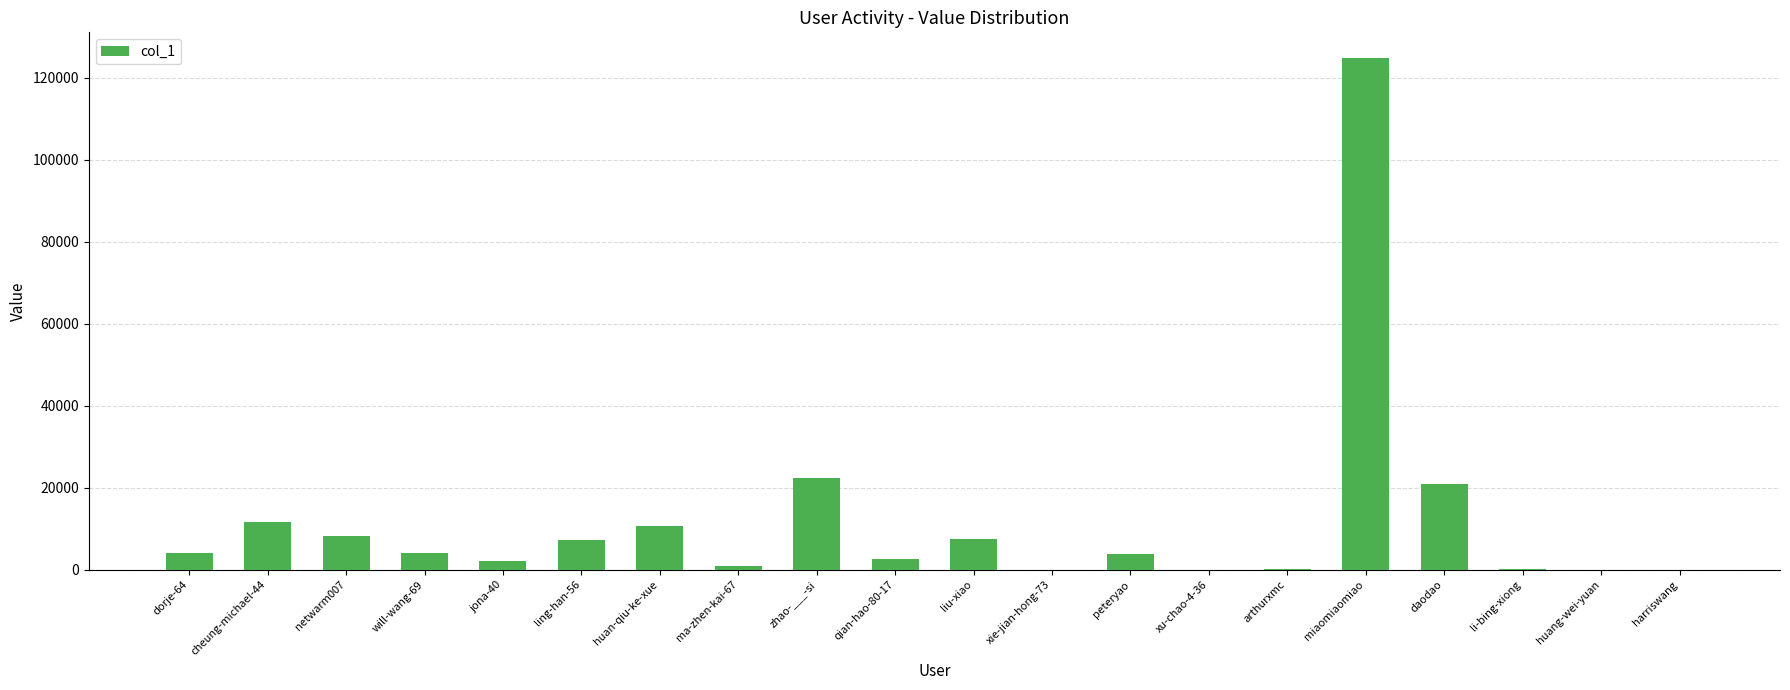

Count the number of categories in the chart.

20